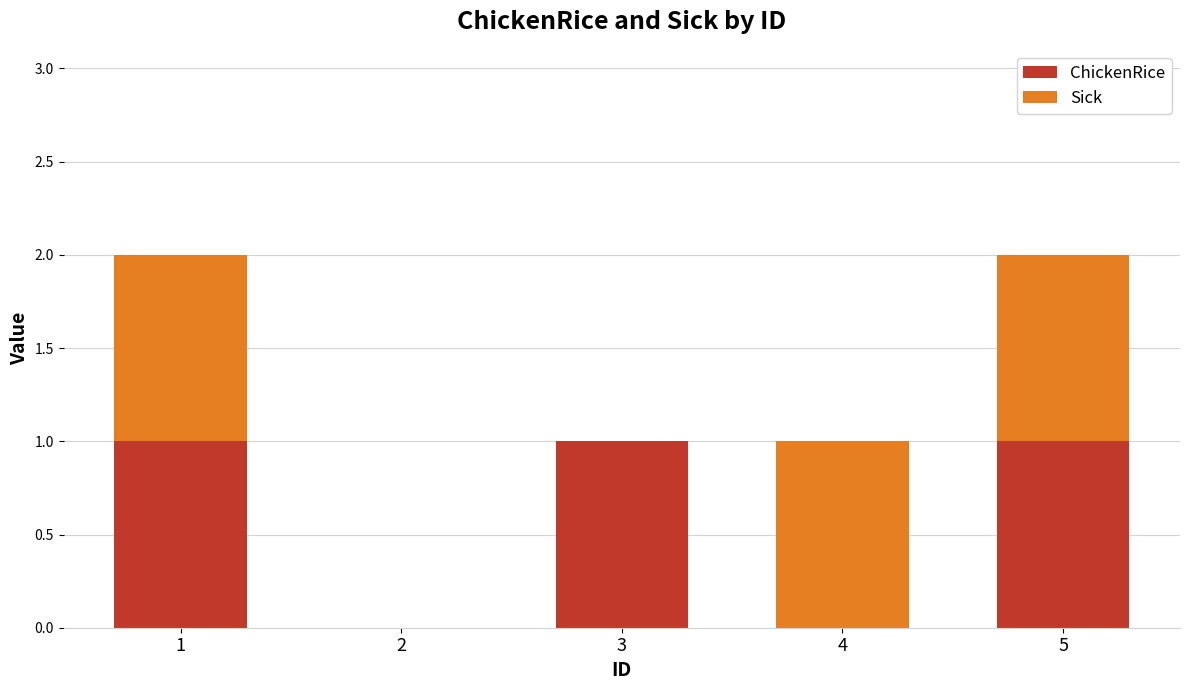

The ChickenRice series shows 2 at 5. True or false?

False